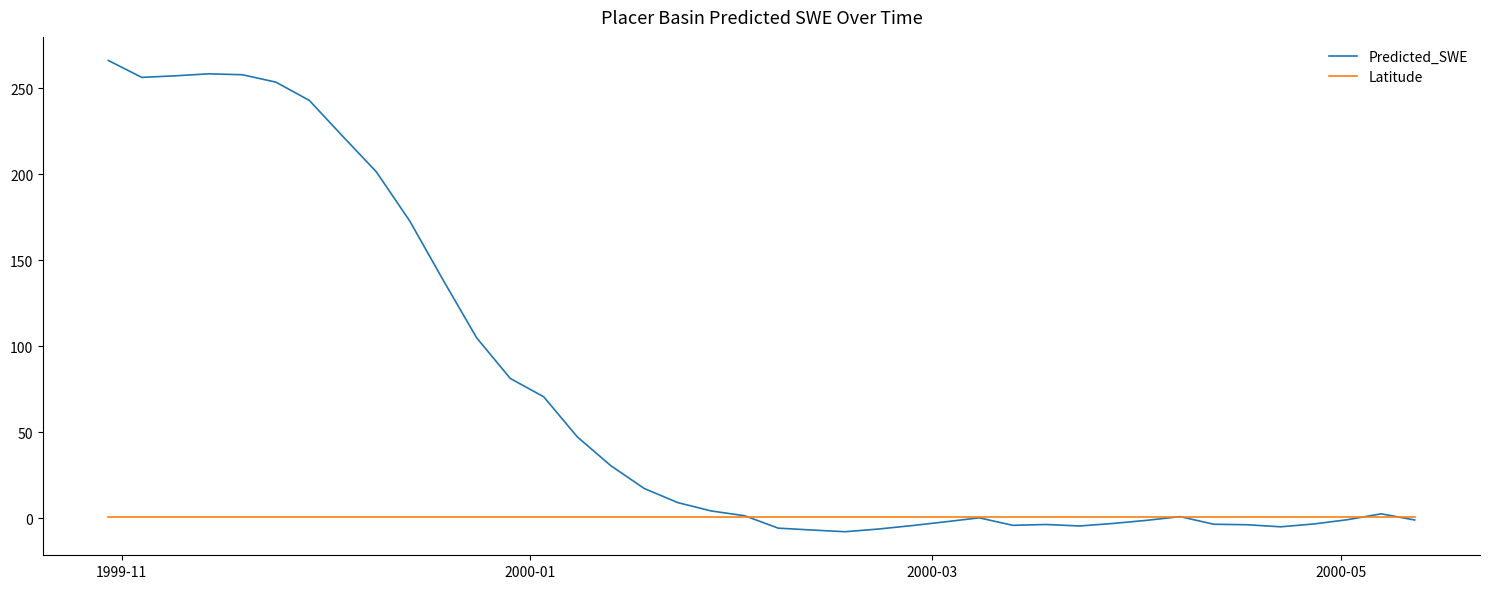

Which series has the largest range (max minus min)?

Predicted_SWE